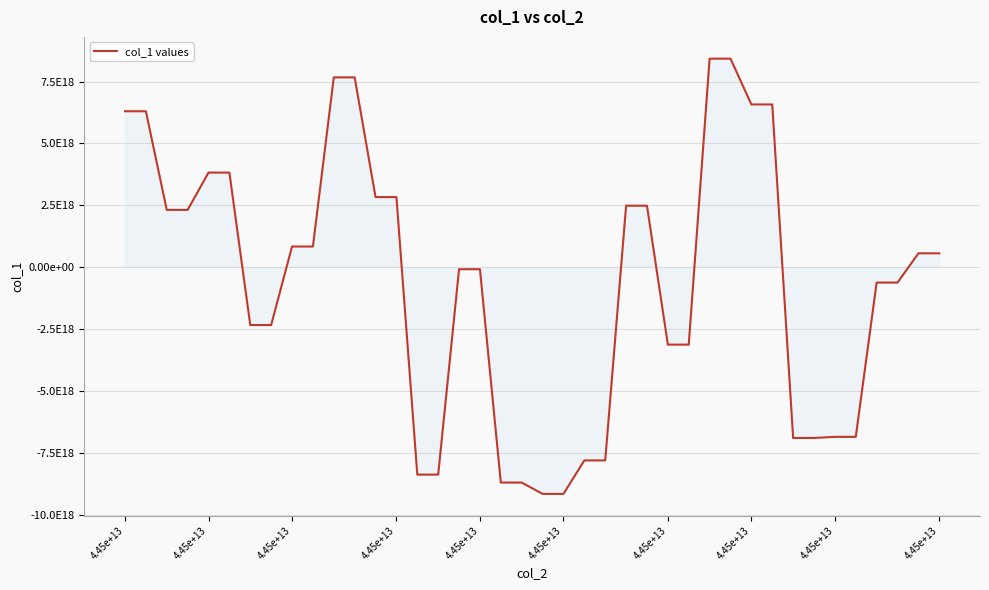

Where does the data first go above 556267869930915648?

4.45e+13